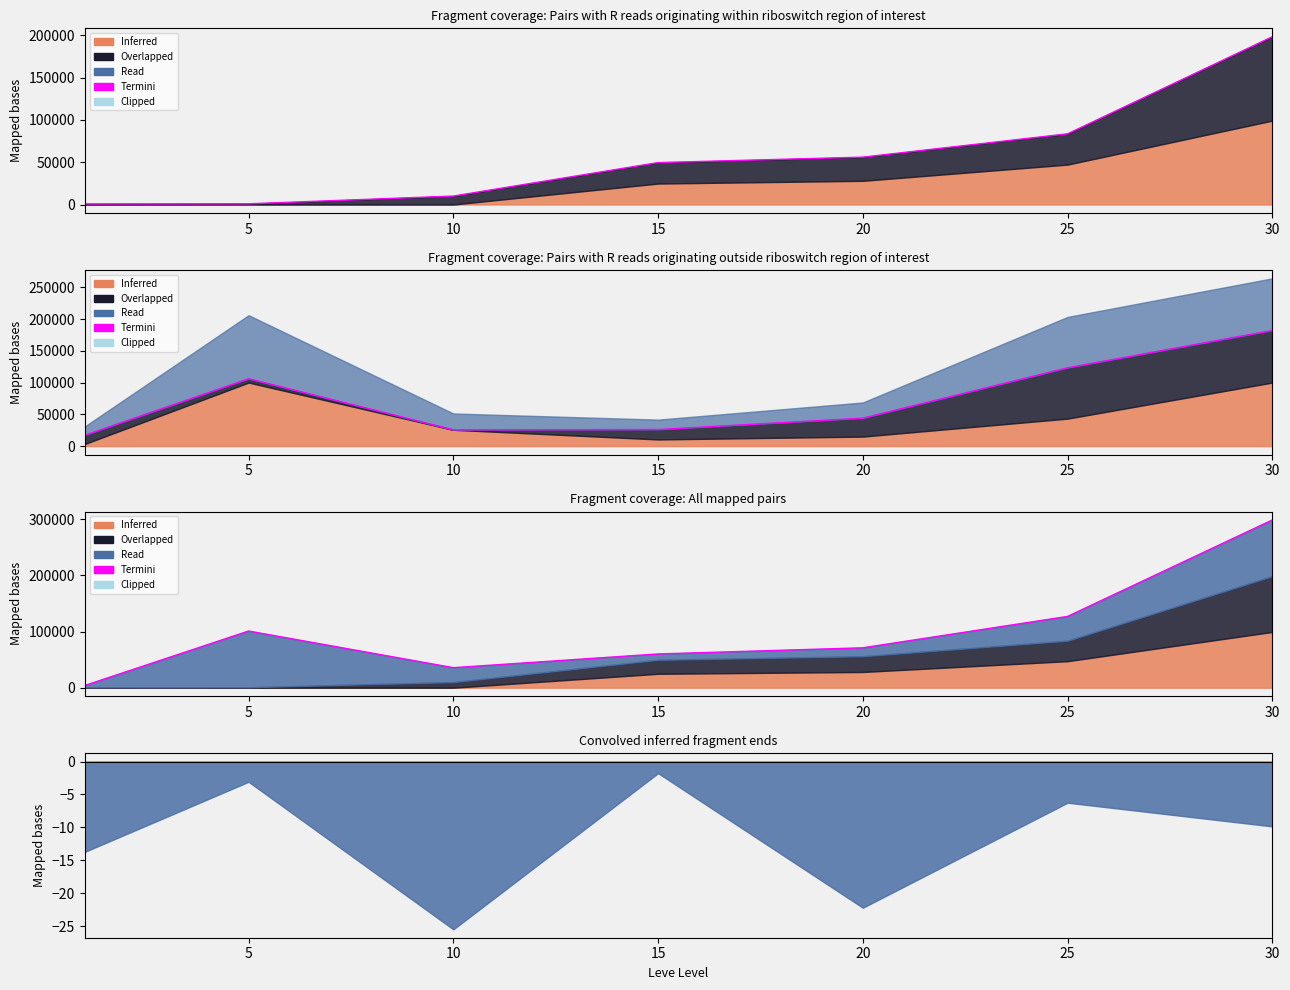

The chart shows a value of 69819 at 30. True or false?

False